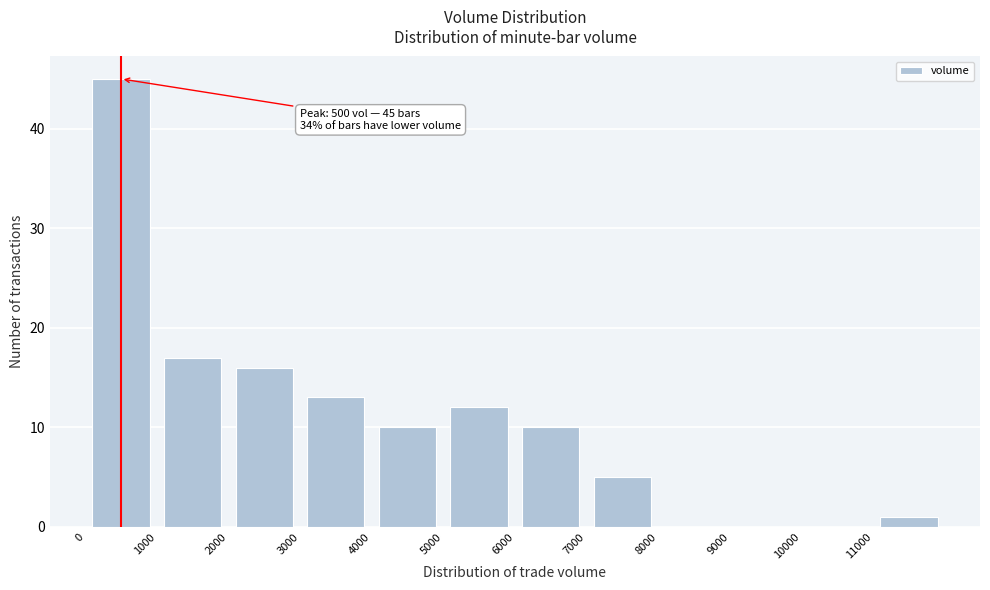

Over which range of the x-axis is the bar tallest?

0 to 1000